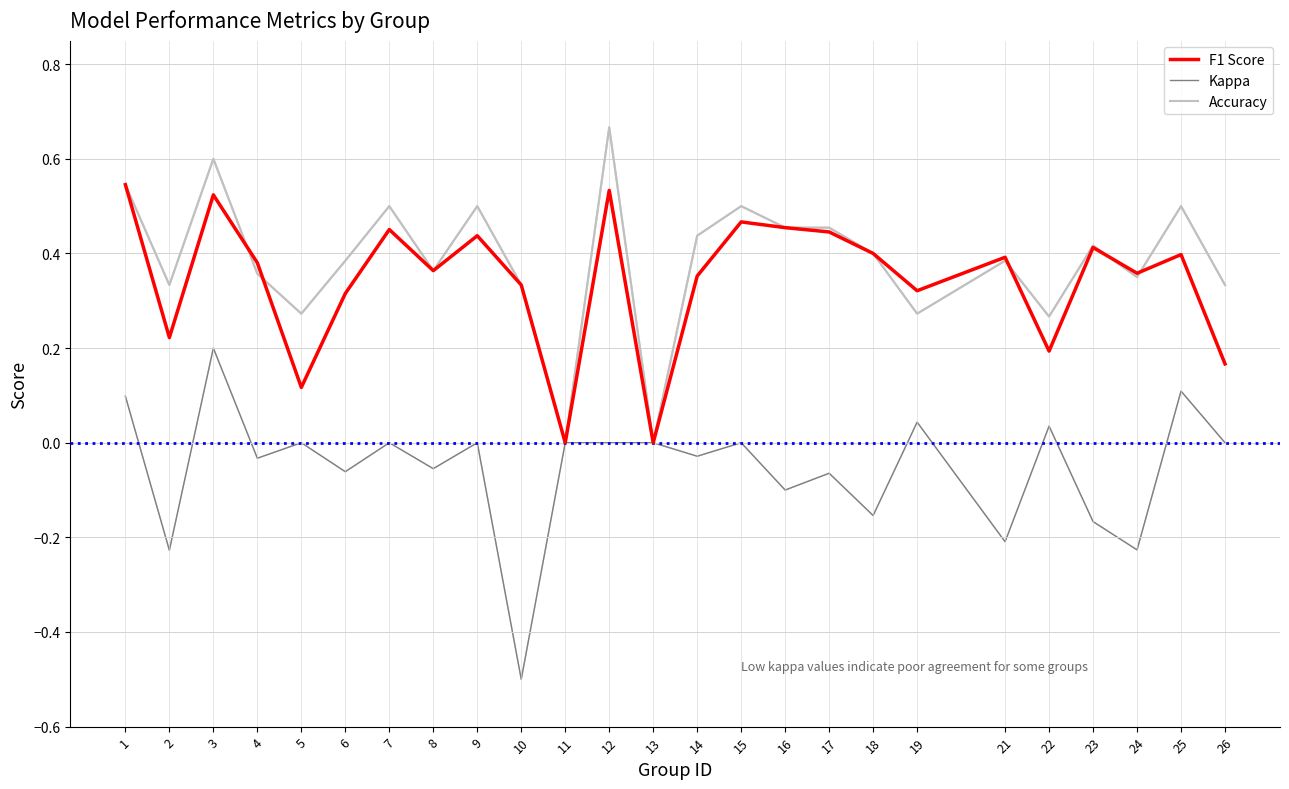

What are all the series names shown in the legend?

F1 Score, Kappa, Accuracy